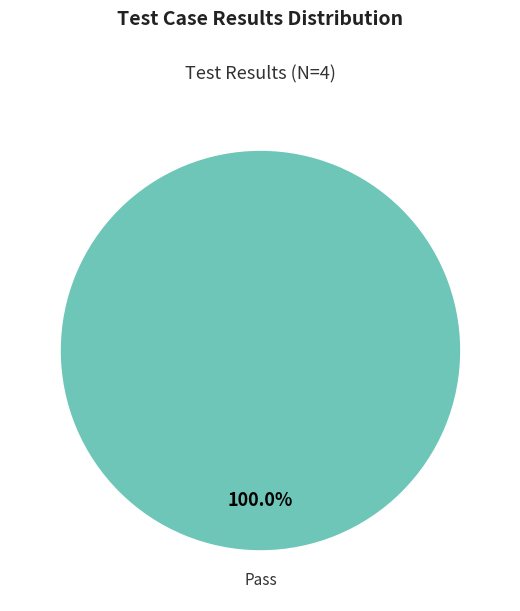

Does any single category account for the majority?

Yes